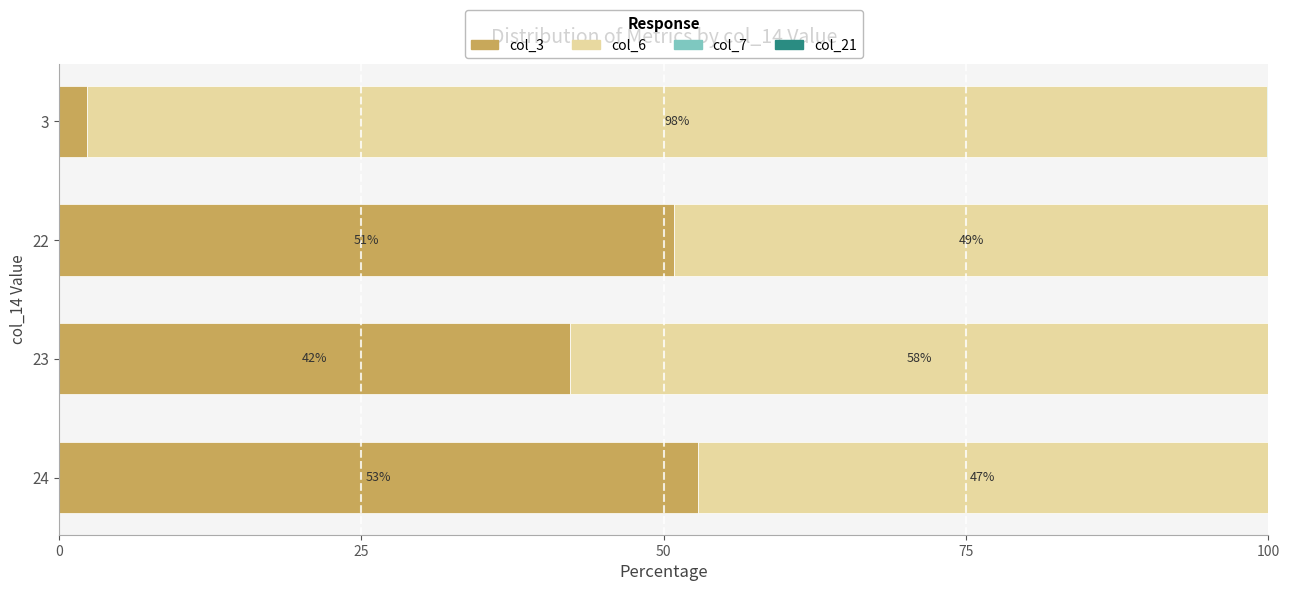

The value of col_3 at 3 is 2.3. True or false?

True